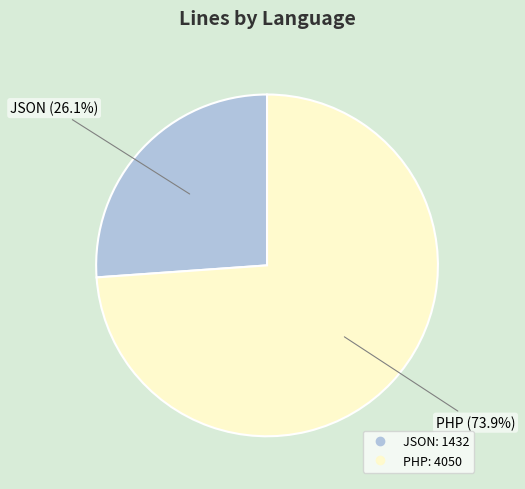

How much of the chart is everything except JSON?

73.9%